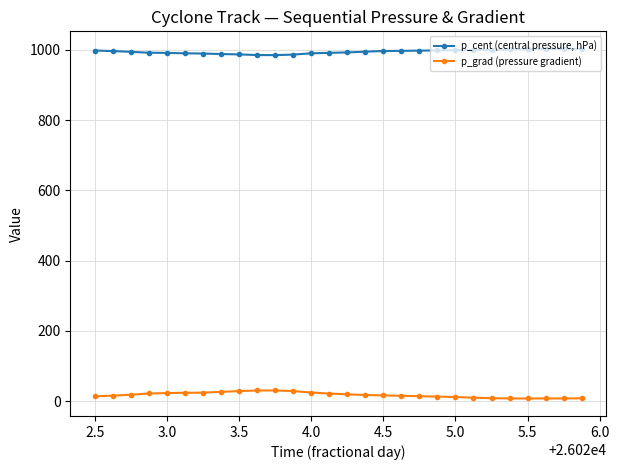

What is the difference between the maximum and minimum values in the p_cent (central pressure, hPa) series?

18.0